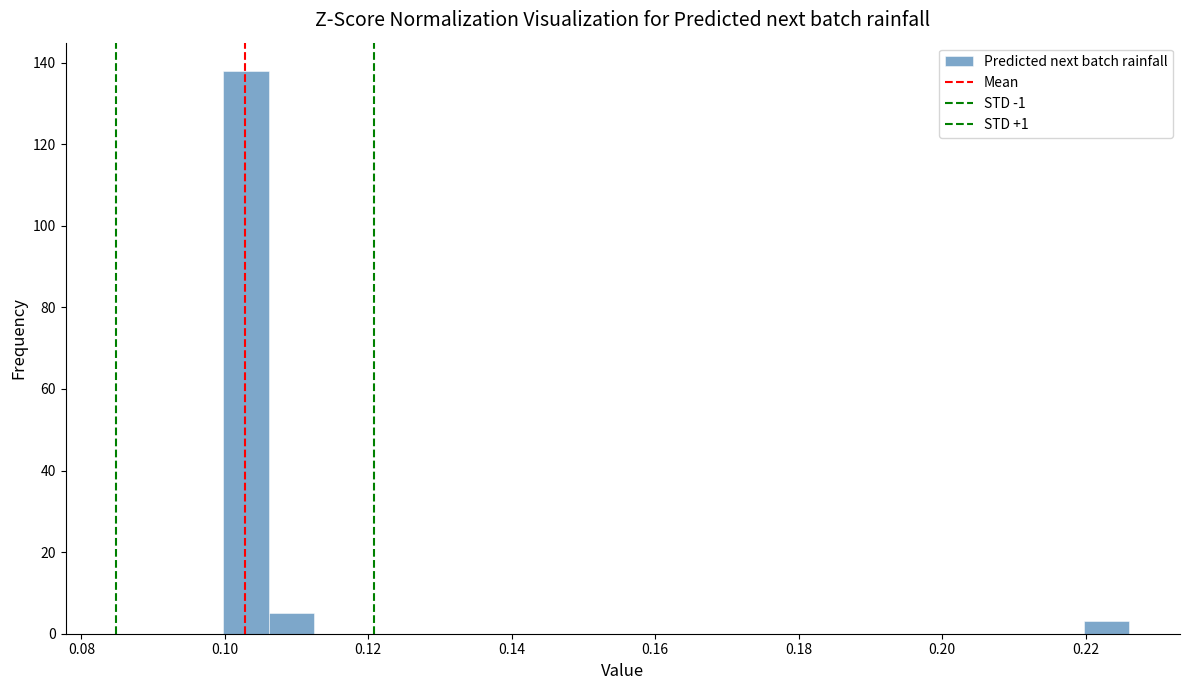

Read against the x-axis, roughly where is the centre of the tallest bar?

0.102